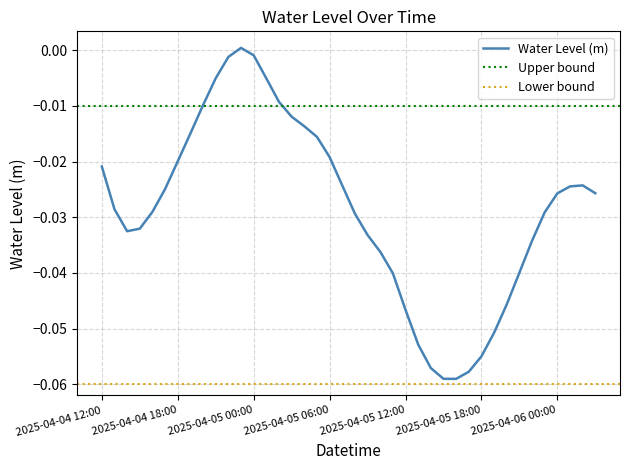

The chart shows a value of -0.0 at 2025-04-05 04:00. True or false?

True